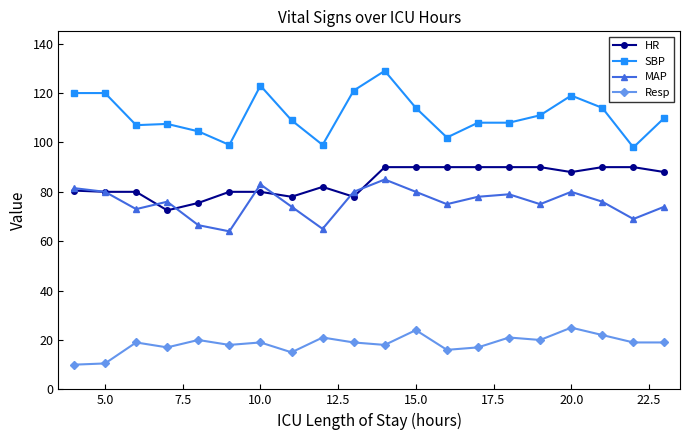

What is the value of the MAP point at the 7th from the left?

83.0